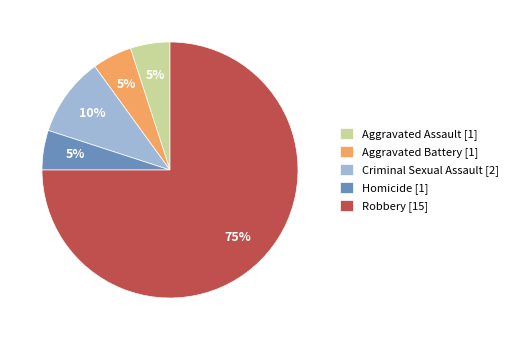

Do Aggravated Assault [1] and Aggravated Battery [1] together represent more than half of the pie?

No